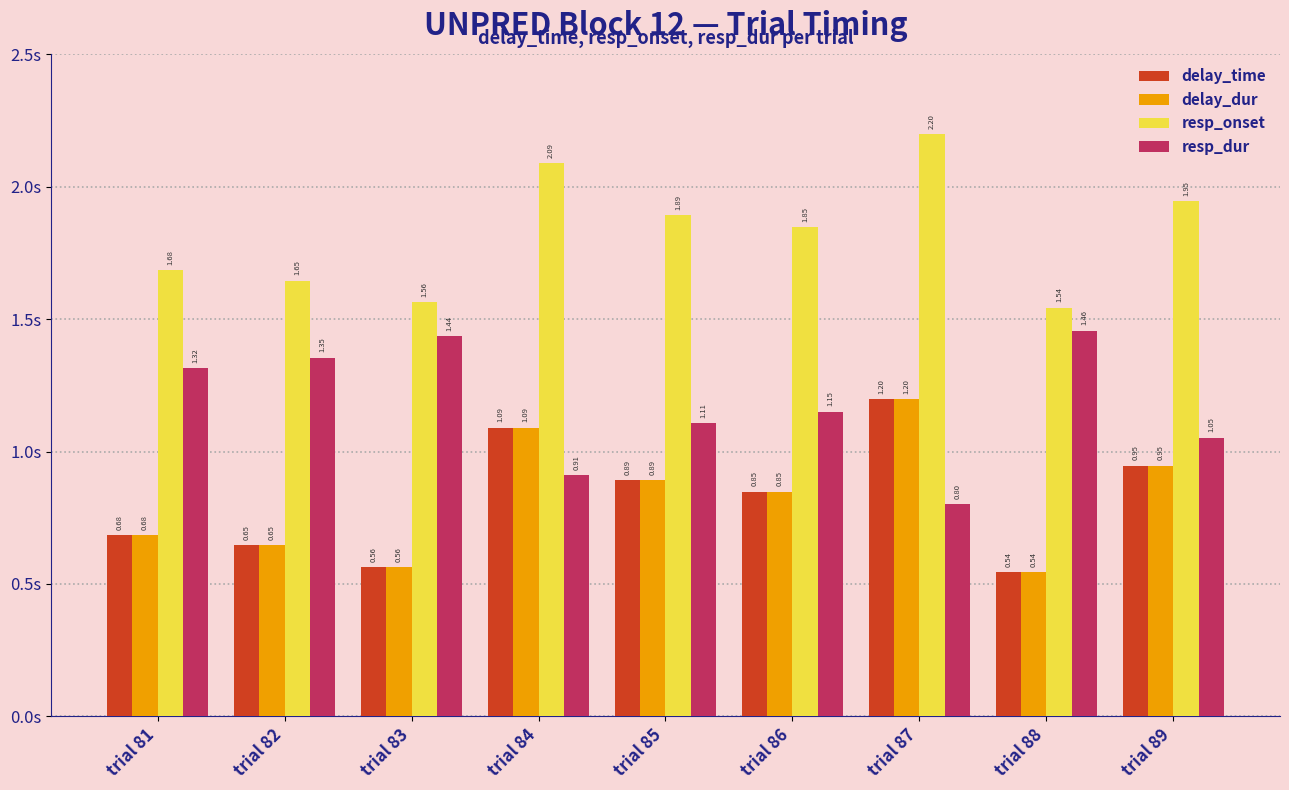

At which label does delay_dur reach its minimum?

trial 88